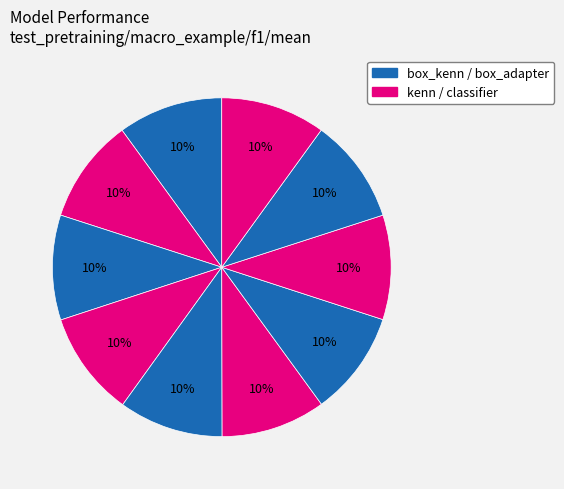

How many segments does this pie chart have?

10